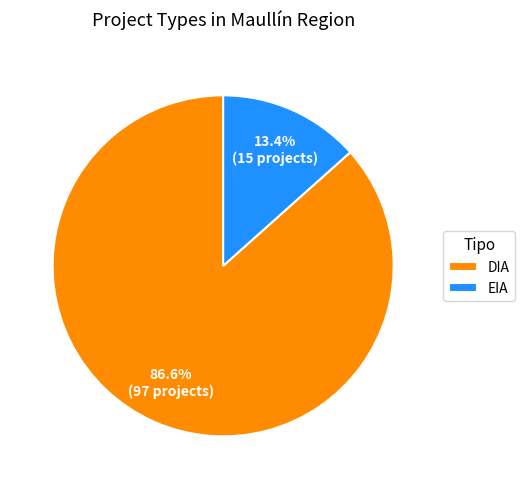

What is the largest slice in the pie chart?

DIA